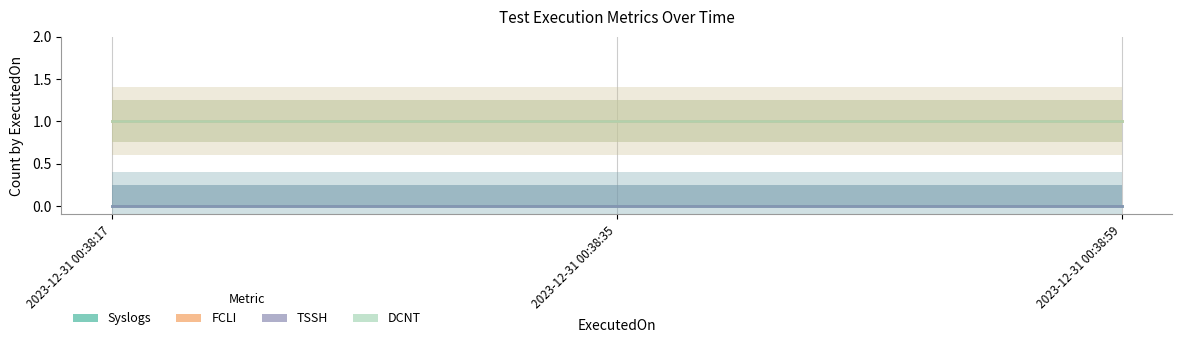

Rank the categories by Syslogs value from lowest to highest.

2023-12-31 00:38:17, 2023-12-31 00:38:35, 2023-12-31 00:38:59